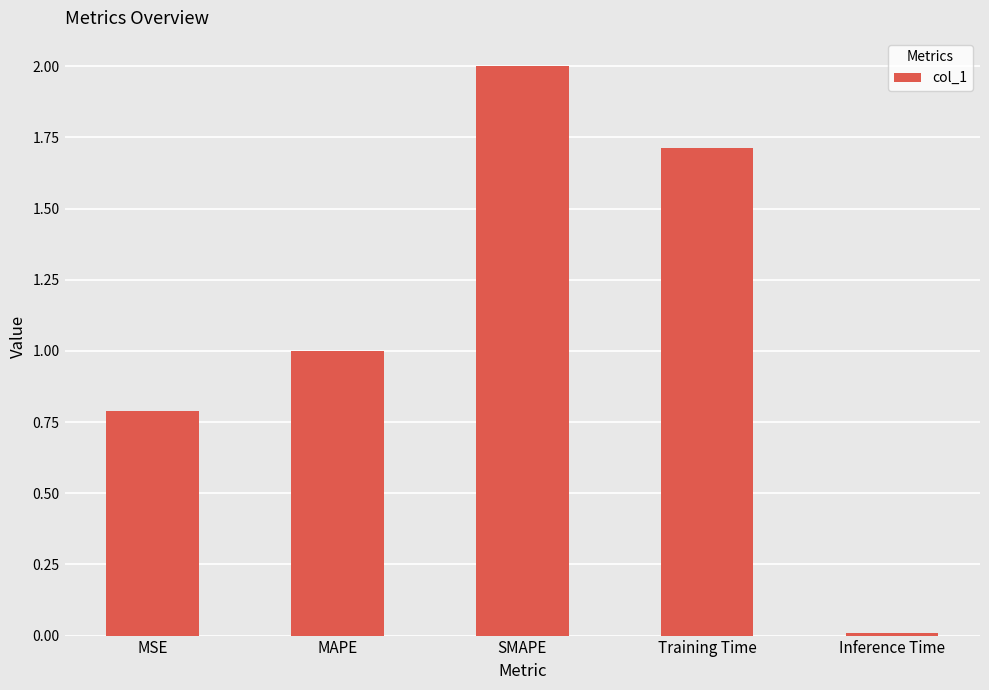

Does the chart contain stacked bars?

No